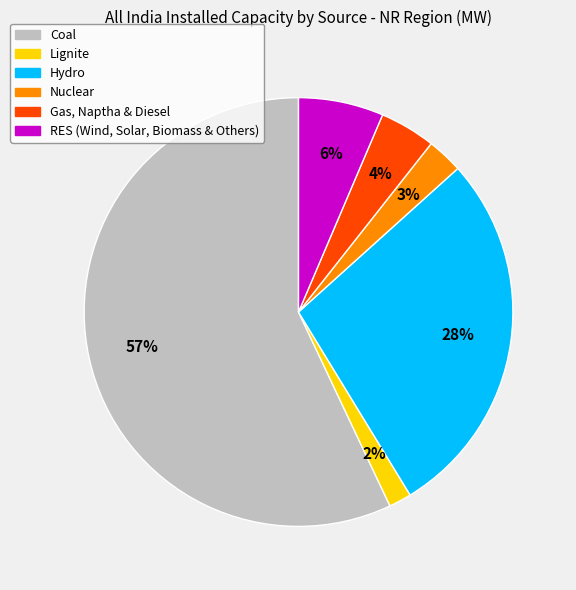

To the nearest percent, what portion does Gas, Naptha & Diesel represent?

4%